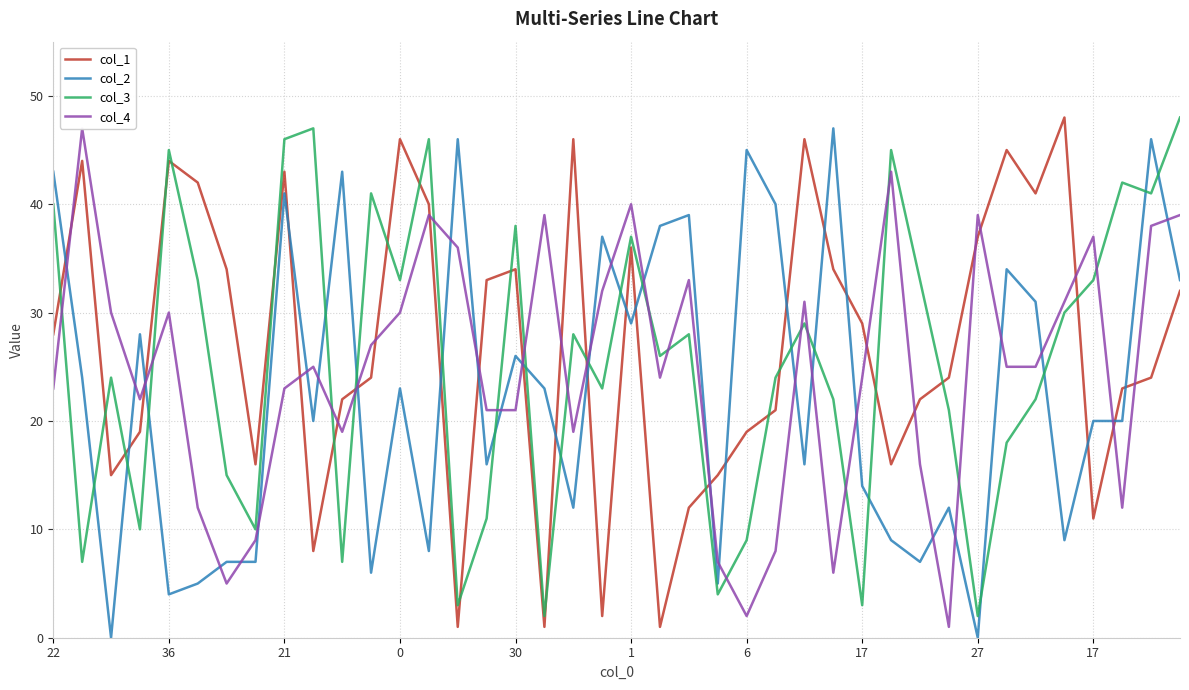

At how many categories does at least one series exceed 8?

40